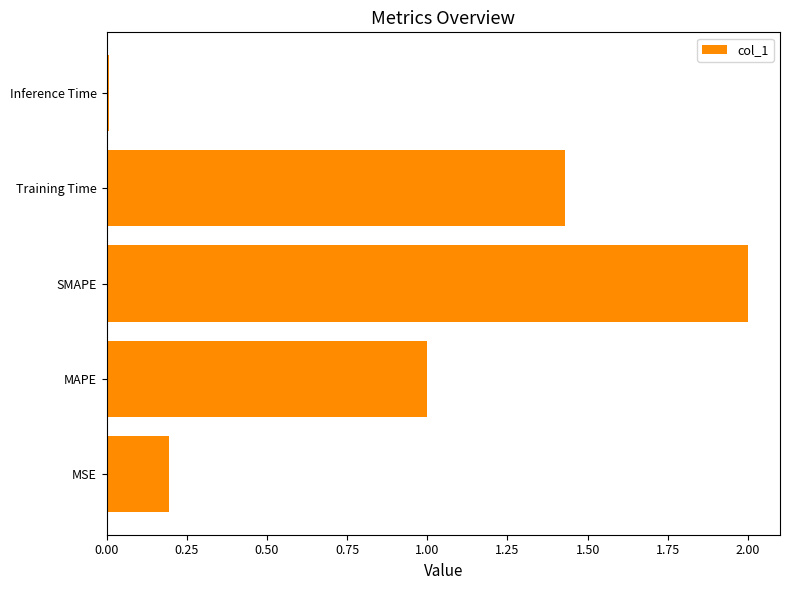

Between Training Time and SMAPE, which is larger?

SMAPE